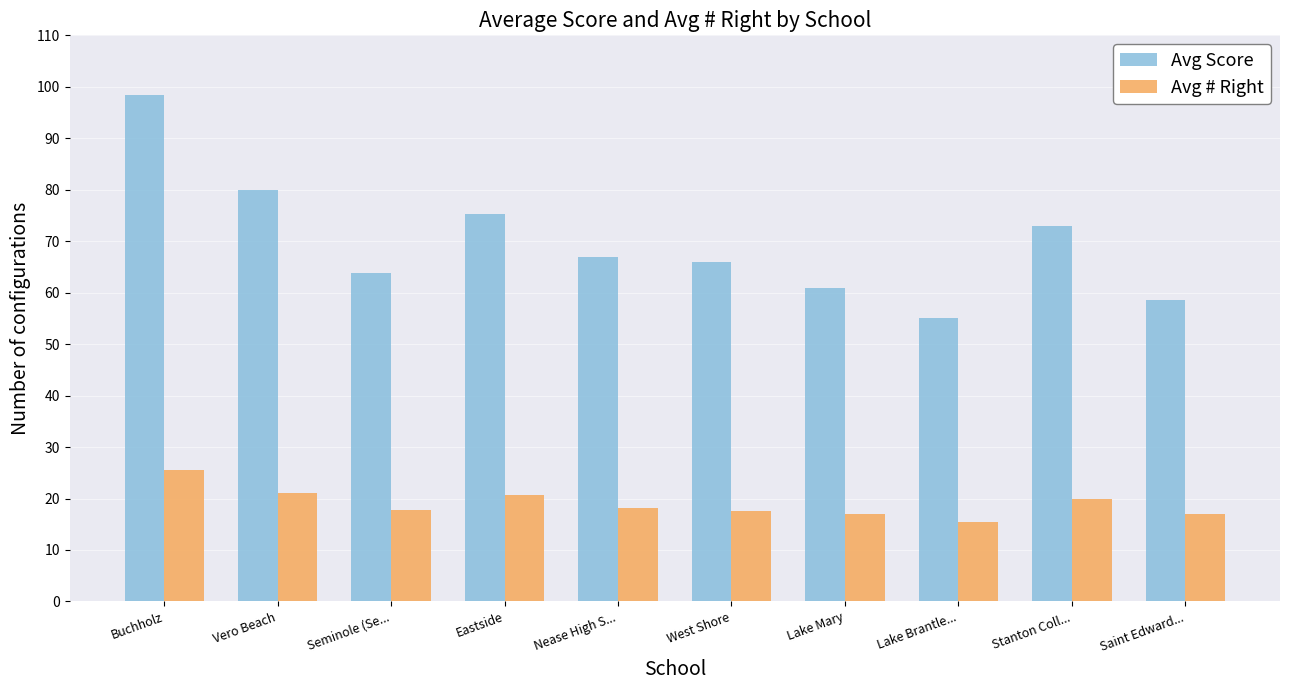

How many series are shown in this chart?

2